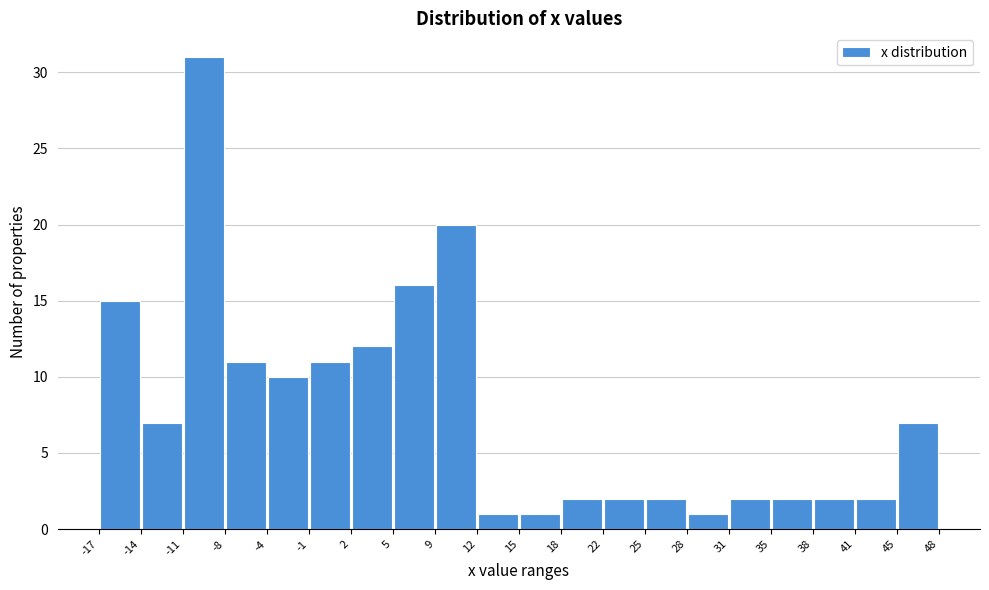

Reading left to right, list every bar in this chart as the range it spans on the x-axis followed by its height. The values are not printed on the chart, so give them approximately, as read against the axis.

-17 to -14: 15
-14 to -11: 7
-11 to -8: 31
-8 to -4: 11
-4 to -1: 10
-1 to 2: 11
2 to 5: 12
5 to 9: 16
9 to 12: 20
12 to 15: 1
15 to 18: 1
18 to 22: 2
22 to 25: 2
25 to 28: 2
28 to 31: 1
31 to 35: 2
35 to 38: 2
38 to 41: 2
41 to 45: 2
45 to 48: 7